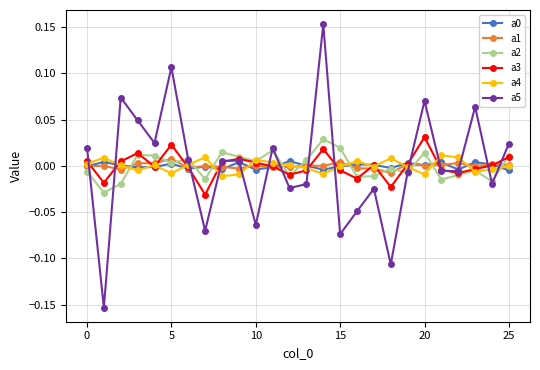

Which series has the largest range (max minus min)?

a5